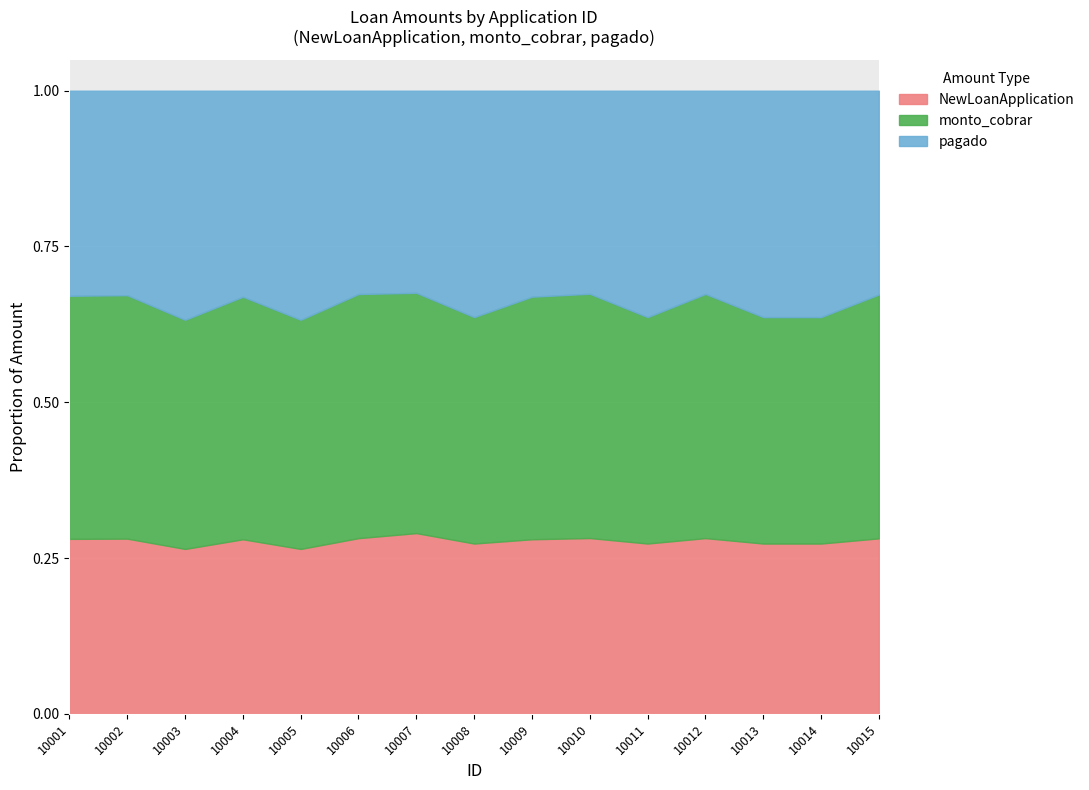

At how many categories does at least one series exceed 332951?

1